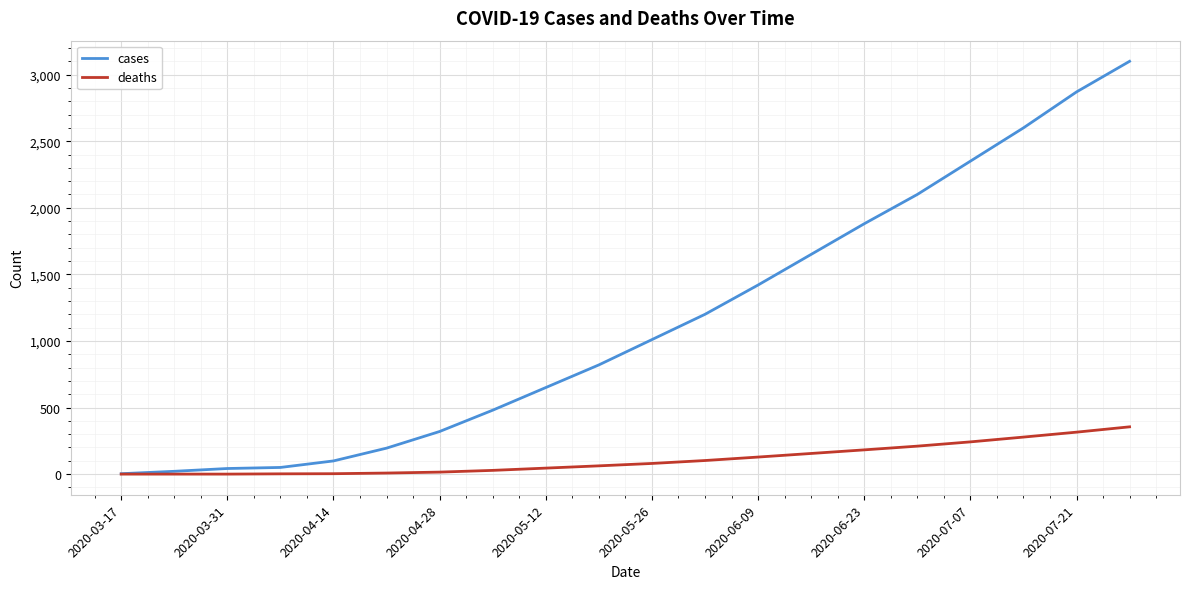

What are all the series names shown in the legend?

cases, deaths